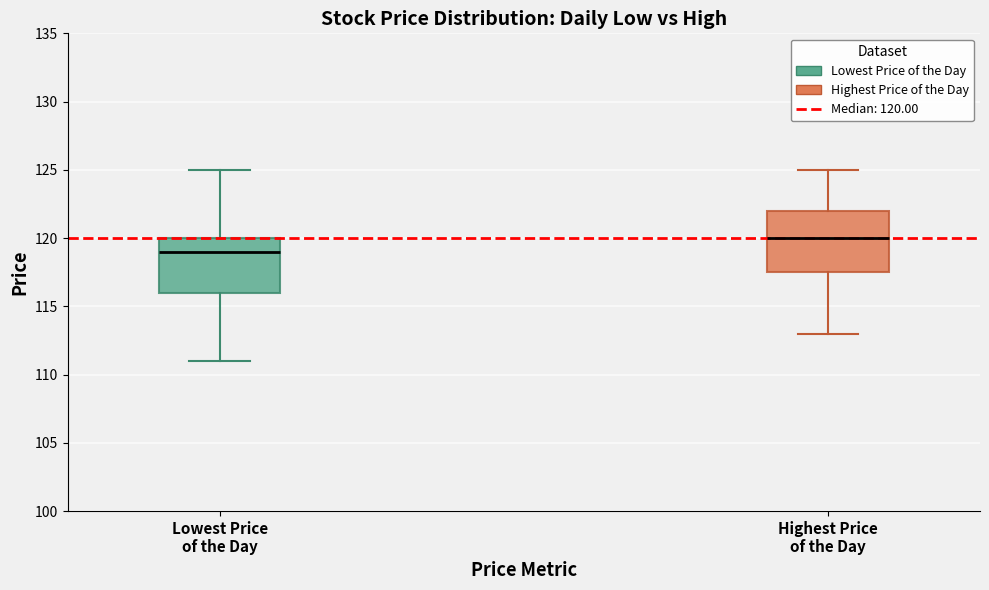

Reading left to right, transcribe this box plot: for each box, give where its median line is, the range the box spans, and where its two whiskers end, as read against the y-axis. The values are not printed on the chart, so give them approximately, as read against the axis.

Lowest Price of the Day: median 119.0, box 116.0 to 120.0, whiskers 111.0 to 125.0
Highest Price of the Day: median 120.0, box 117.5 to 122.0, whiskers 113.0 to 125.0